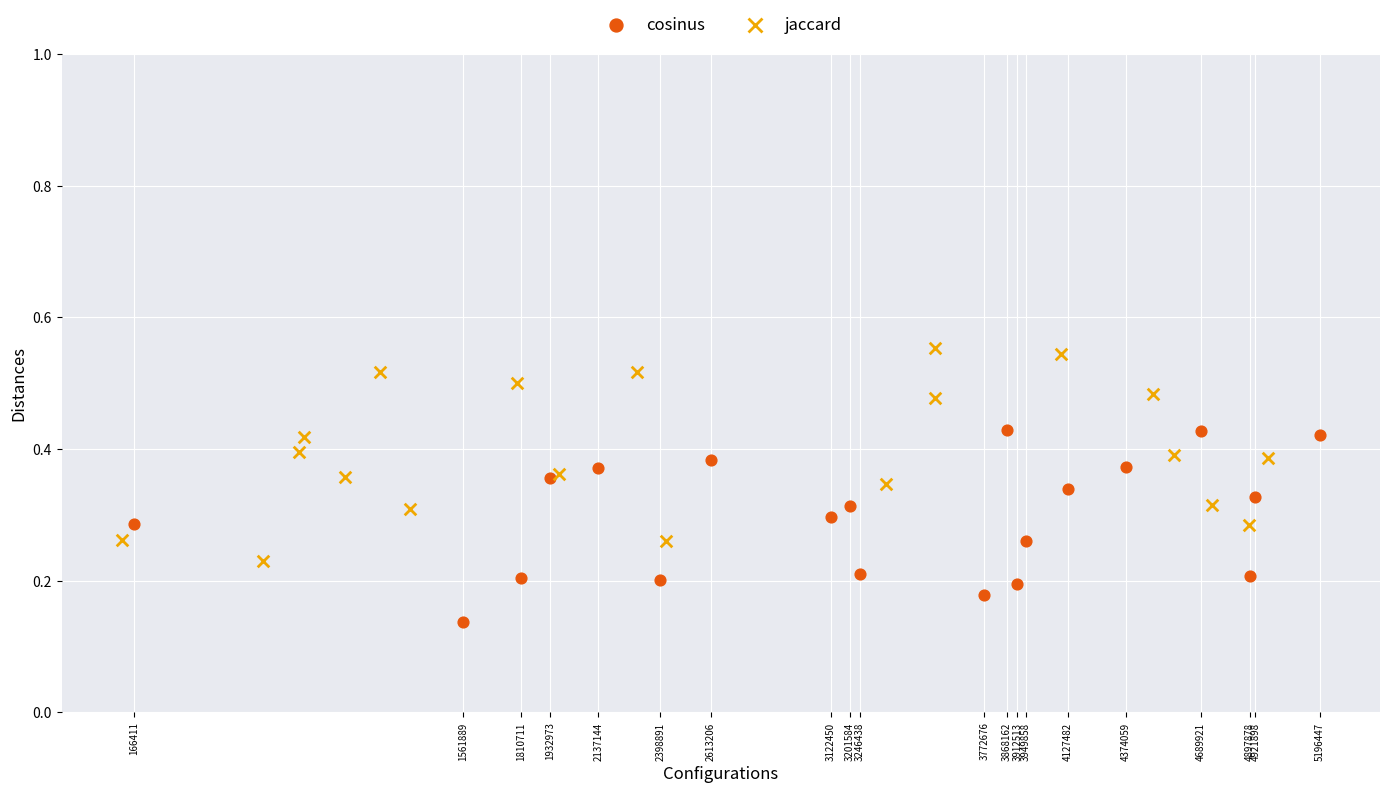

Which series has the widest spread of Y values?

jaccard